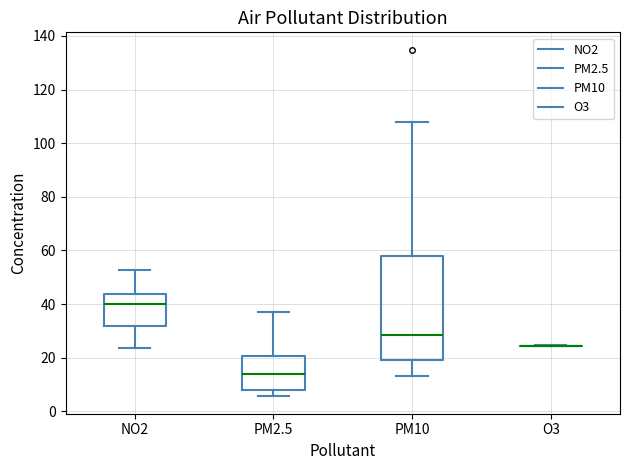

Reading left to right, transcribe this box plot: for each box, give where its median line is, the range the box spans, and where its two whiskers end, as read against the y-axis. The values are not printed on the chart, so give them approximately, as read against the axis.

NO2: median 40, box 32 to 44, whiskers 24 to 52
PM2.5: median 14, box 8 to 20, whiskers 6 to 38
PM10: median 28, box 20 to 58, whiskers 14 to 108
O3: box collapsed to a line at 24, whiskers 24 to 24